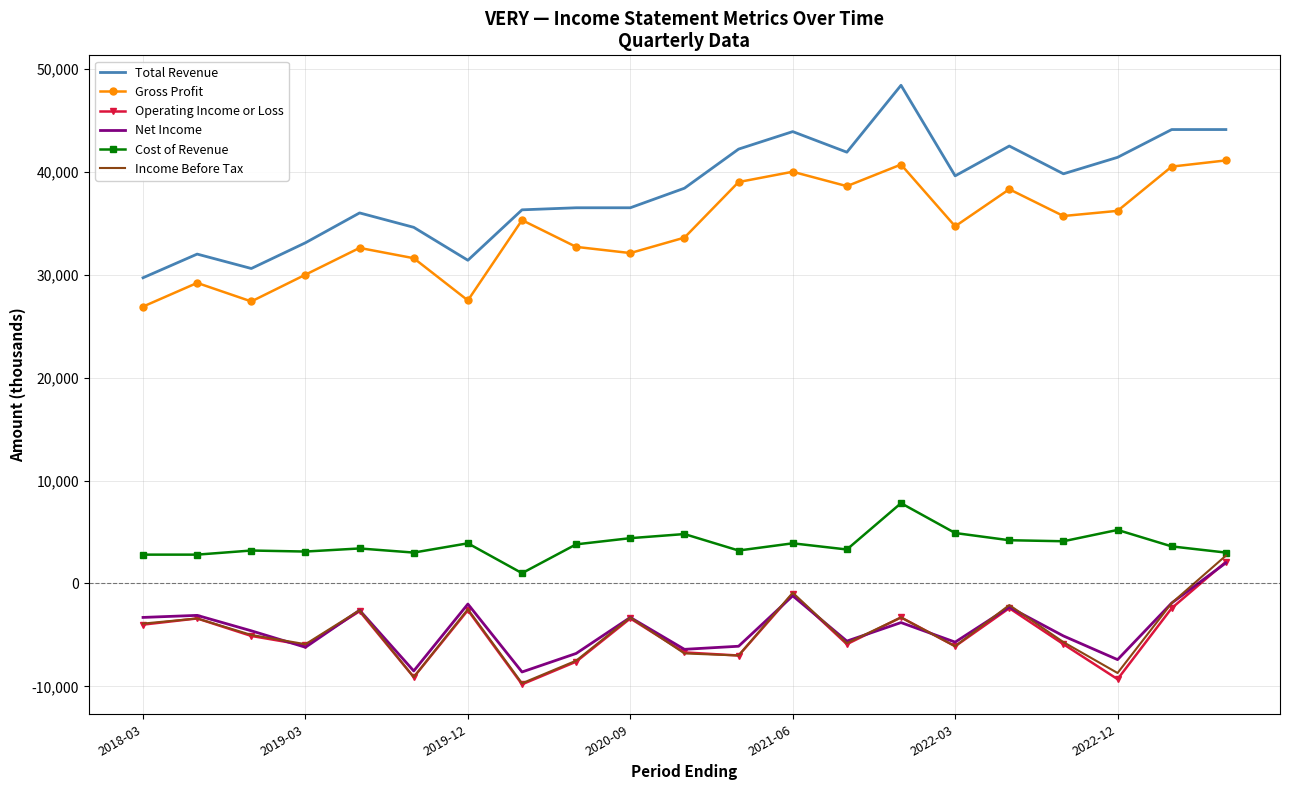

What is the minimum value shown in the chart?

-9800